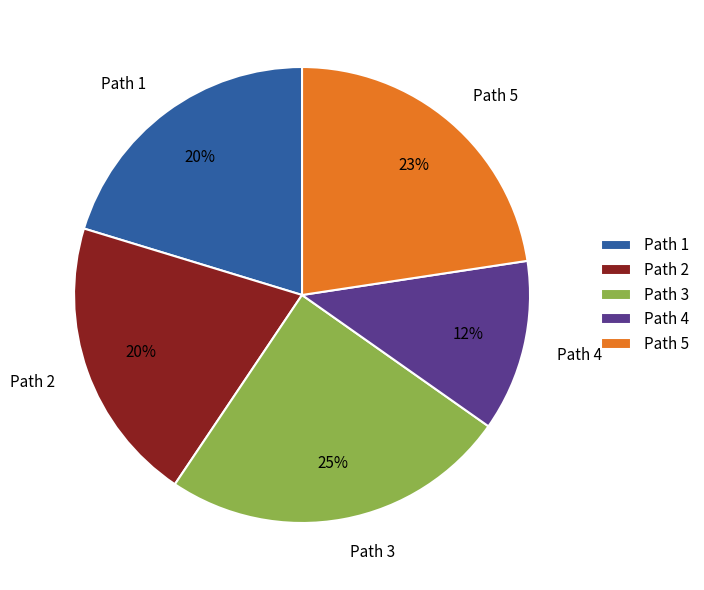

Is the sum of Path 5 and Path 1 greater than half?

No